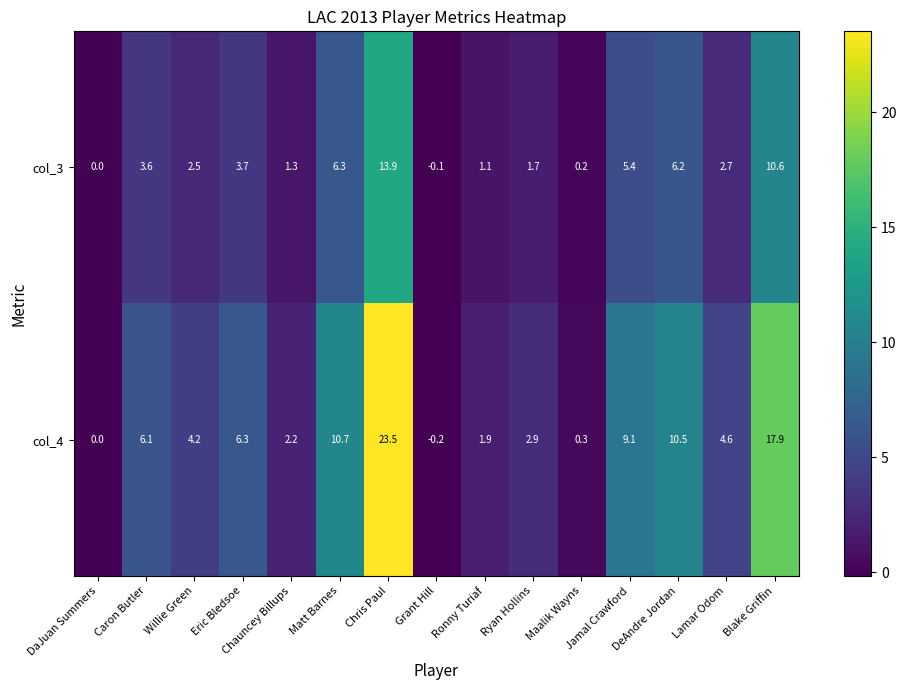

Is it true that col_4 equals 4.2 at Willie Green?

True